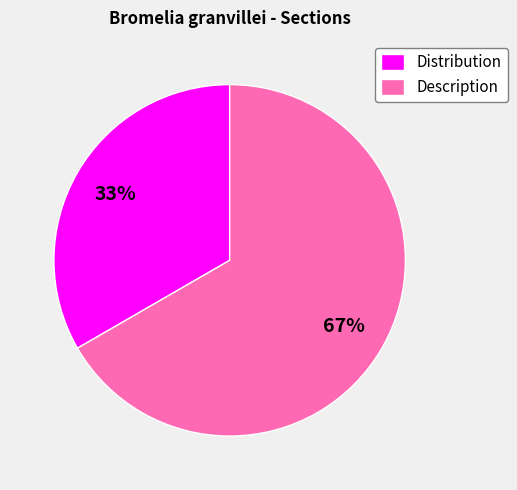

To the nearest percent, what portion does Distribution represent?

33%